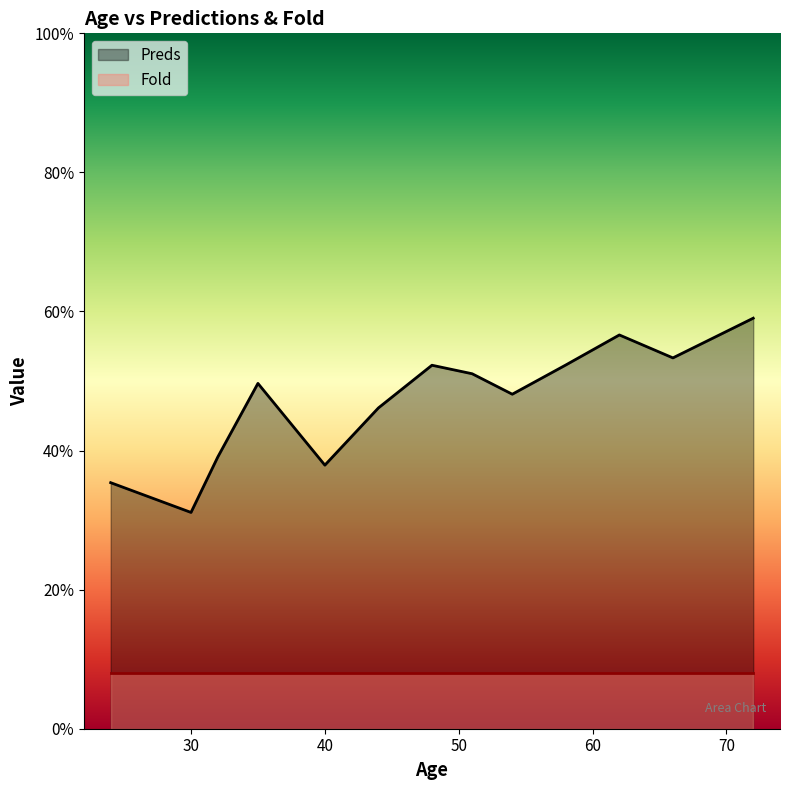

List the series in order of their overall mean, lowest first.

Fold, Preds